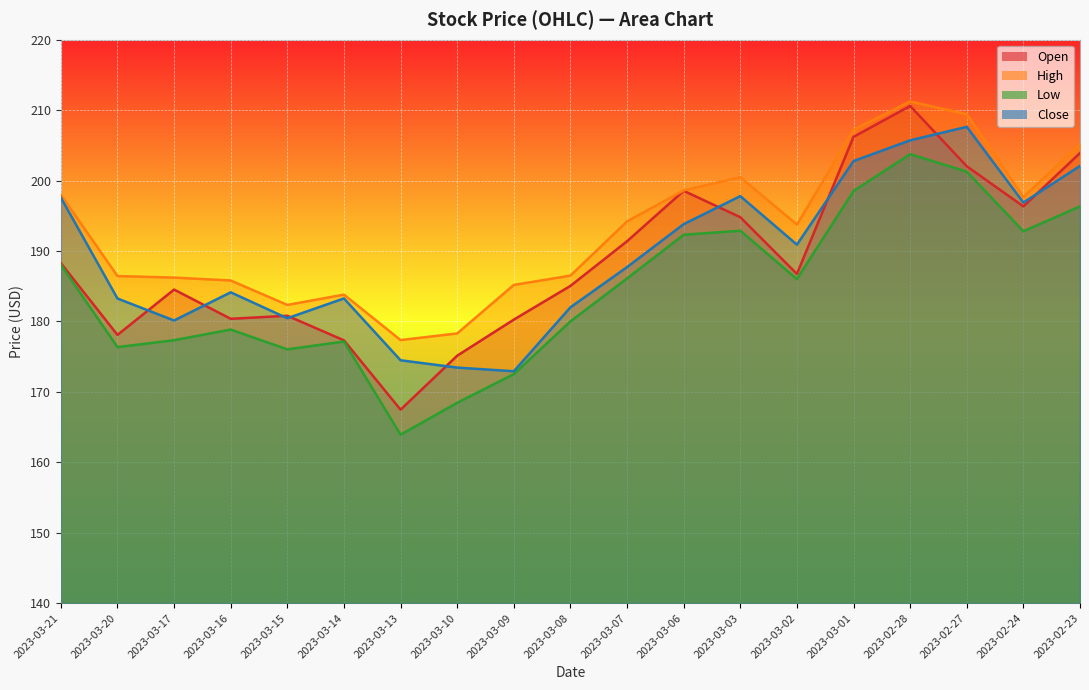

The value of Close at 2023-03-06 is 280.5. True or false?

False